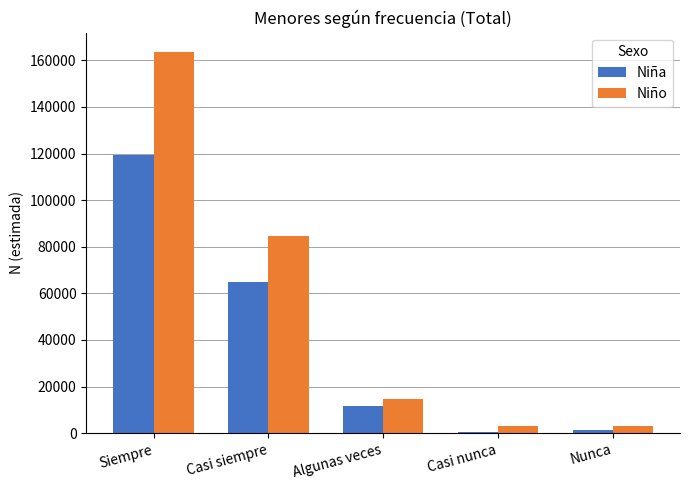

What are all the series names shown in the legend?

Niña, Niño